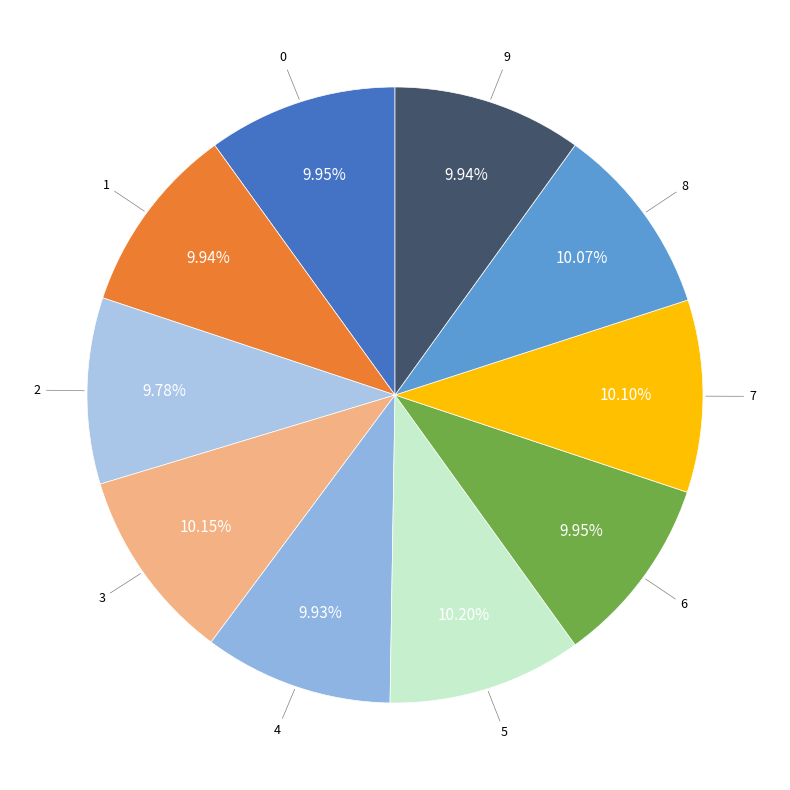

How many segments does this pie chart have?

10